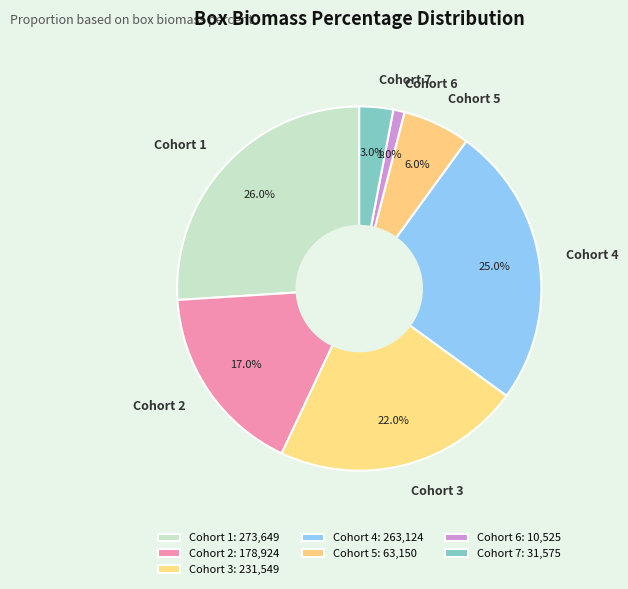

Does any single category account for the majority?

No